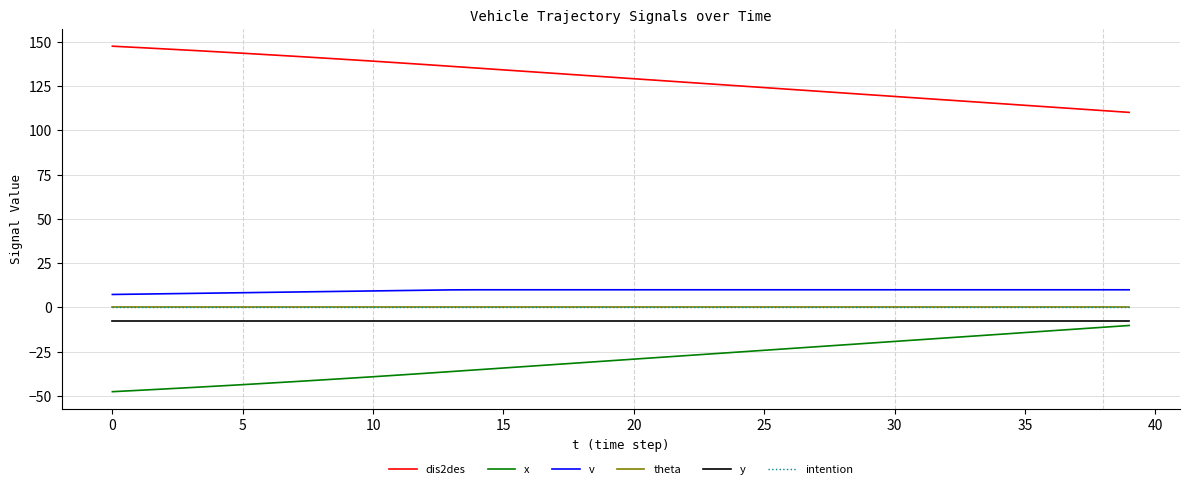

Reading right to left, what are all the values shown in this chart?

dis2des: 110.2	111.2	112.2	113.2	114.2	115.2	116.2	117.2	118.2	119.2	120.2	121.2	122.2	123.2	124.2	125.2	126.2	127.2	128.2	129.2	130.2	131.2	132.2	133.2	134.2	135.2	136.2	137.2	138.1	139.1	140.0	140.9	141.8	142.7	143.6	144.4	145.2	146.0	146.8	147.5
x: -10.2	-11.2	-12.2	-13.2	-14.2	-15.2	-16.2	-17.2	-18.2	-19.2	-20.2	-21.2	-22.2	-23.2	-24.2	-25.2	-26.2	-27.2	-28.2	-29.2	-30.2	-31.2	-32.2	-33.2	-34.2	-35.2	-36.2	-37.2	-38.1	-39.1	-40.0	-40.9	-41.8	-42.7	-43.6	-44.4	-45.2	-46.0	-46.8	-47.5
v: 10.0	10.0	10.0	10.0	10.0	10.0	10.0	10.0	10.0	10.0	10.0	10.0	10.0	10.0	10.0	10.0	10.0	10.0	10.0	10.0	10.0	10.0	10.0	10.0	10.0	10.0	9.9	9.8	9.6	9.3	9.2	8.9	8.8	8.6	8.3	8.2	8.0	7.8	7.5	7.3
theta: 0.0	0.0	0.0	0.0	0.0	0.0	0.0	0.0	0.0	0.0	0.0	0.0	0.0	0.0	0.0	0.0	0.0	0.0	0.0	0.0	0.0	0.0	0.0	0.0	0.0	0.0	0.0	0.0	0.0	0.0	0.0	0.0	0.0	0.0	0.0	0.0	0.0	0.0	0.0	0.0
y: -7.5	-7.5	-7.5	-7.5	-7.5	-7.5	-7.5	-7.5	-7.5	-7.5	-7.5	-7.5	-7.5	-7.5	-7.5	-7.5	-7.5	-7.5	-7.5	-7.5	-7.5	-7.5	-7.5	-7.5	-7.5	-7.5	-7.5	-7.5	-7.5	-7.5	-7.5	-7.5	-7.5	-7.5	-7.5	-7.5	-7.5	-7.5	-7.5	-7.5
intention: 0.0	0.0	0.0	0.0	0.0	0.0	0.0	0.0	0.0	0.0	0.0	0.0	0.0	0.0	0.0	0.0	0.0	0.0	0.0	0.0	0.0	0.0	0.0	0.0	0.0	0.0	0.0	0.0	0.0	0.0	0.0	0.0	0.0	0.0	0.0	0.0	0.0	0.0	0.0	0.0